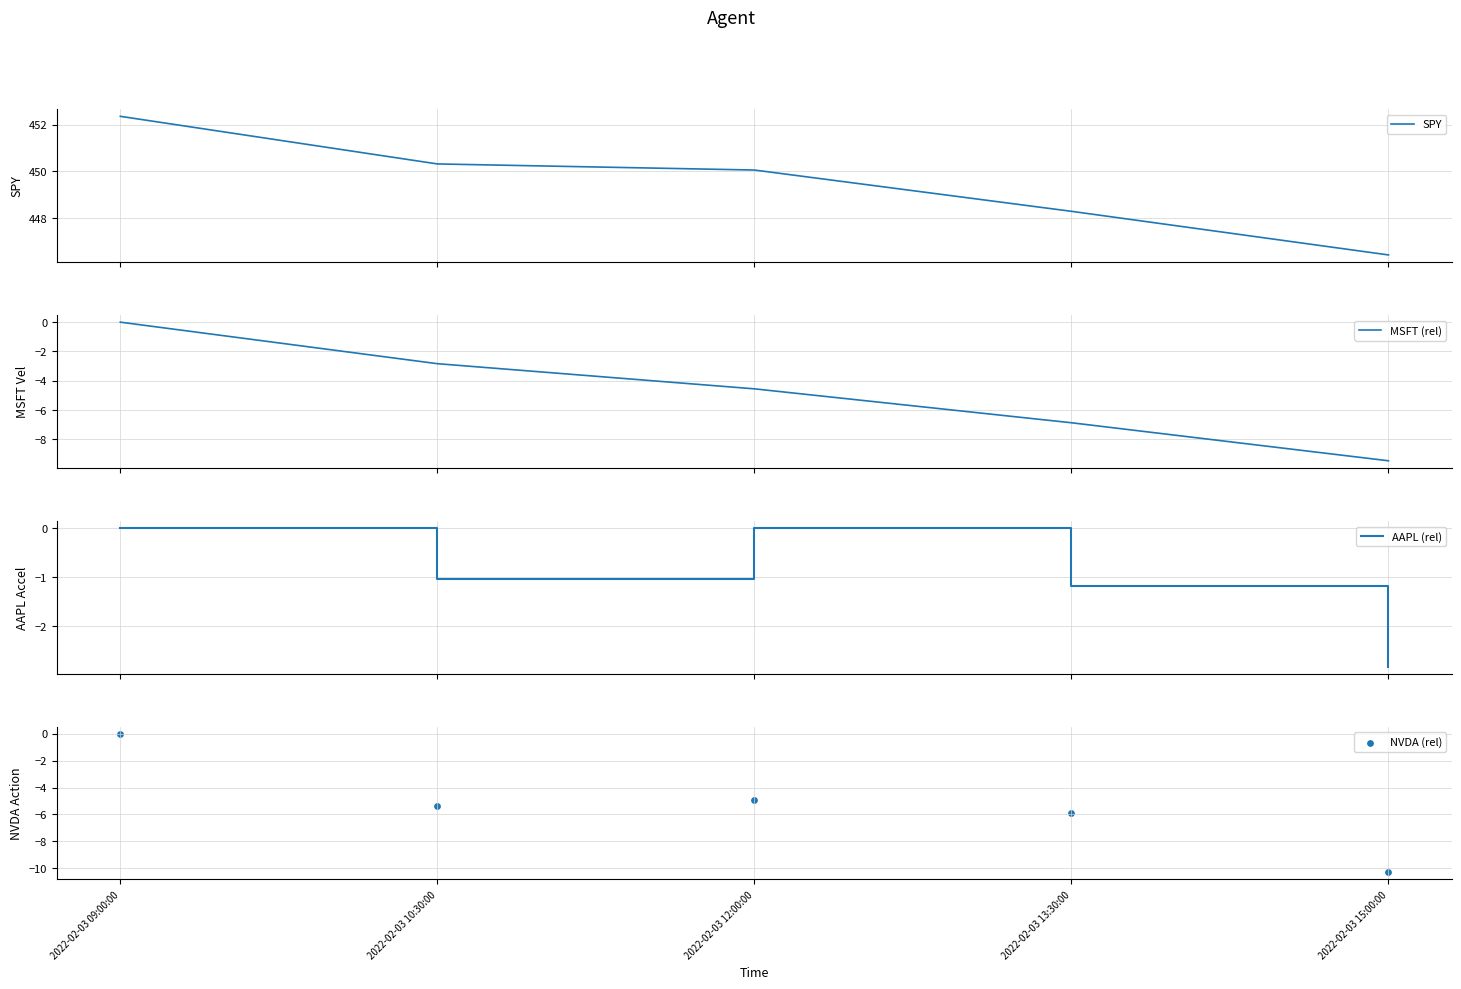

Which series has the largest total across all categories?

SPY